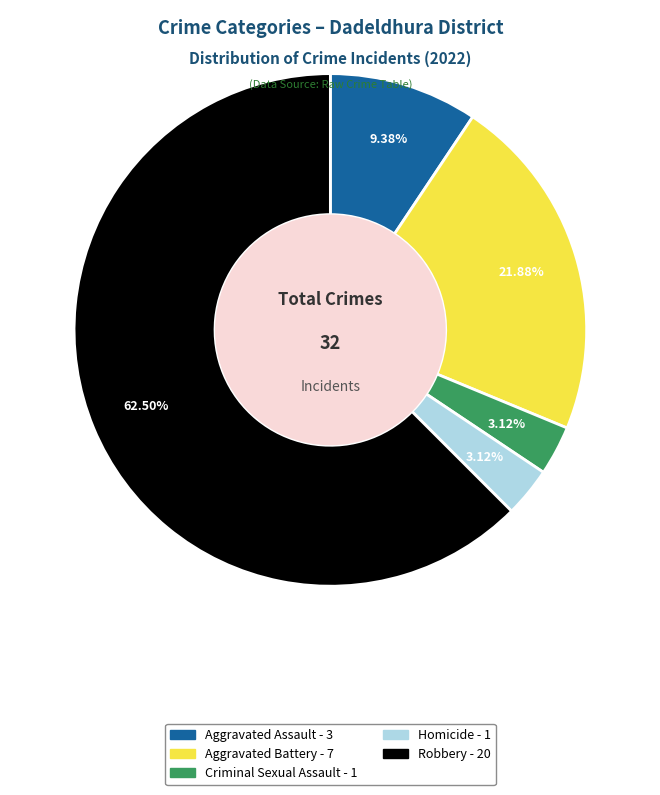

What is the ratio of the value at Aggravated Battery to the value at Criminal Sexual Assault?

7.0